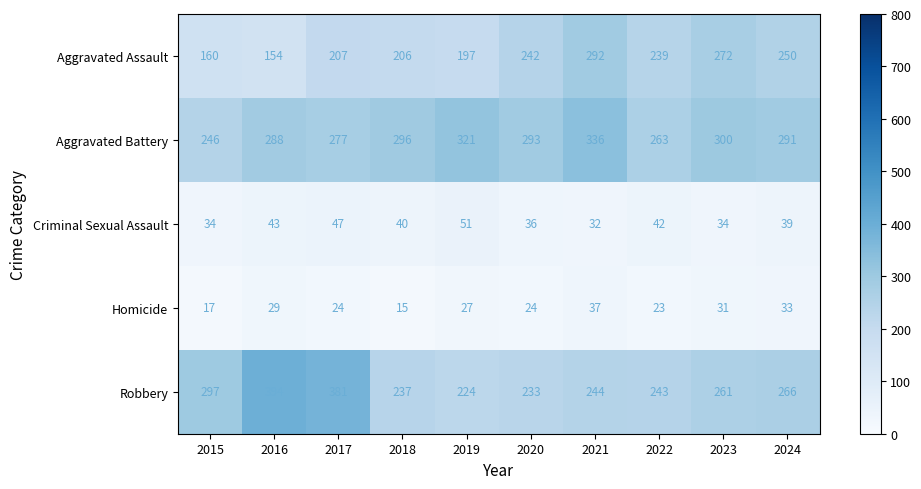

At which label does Aggravated Assault first exceed 239?

2020